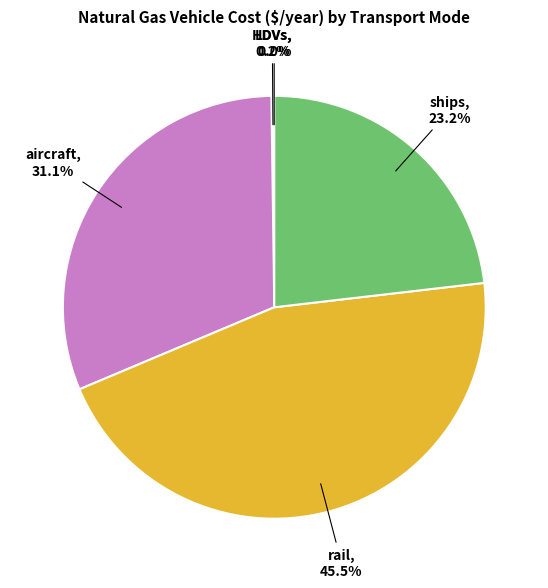

Does any single category account for the majority?

No